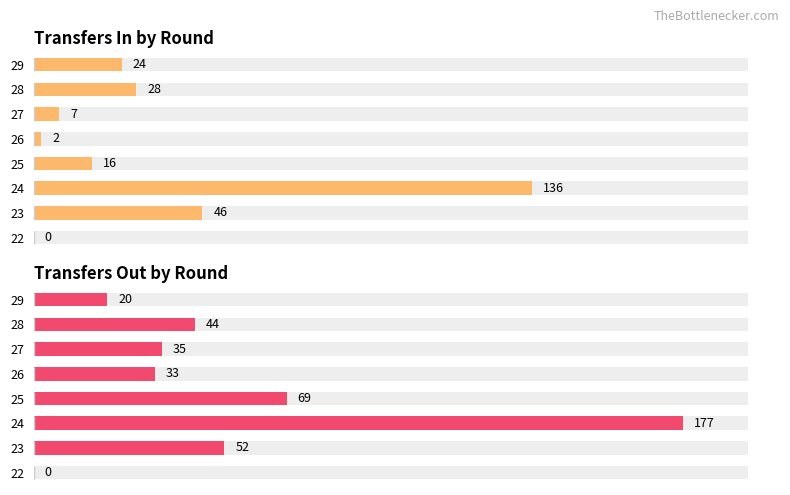

What is the value of the Transfers In bar at the 7th from the left?

28